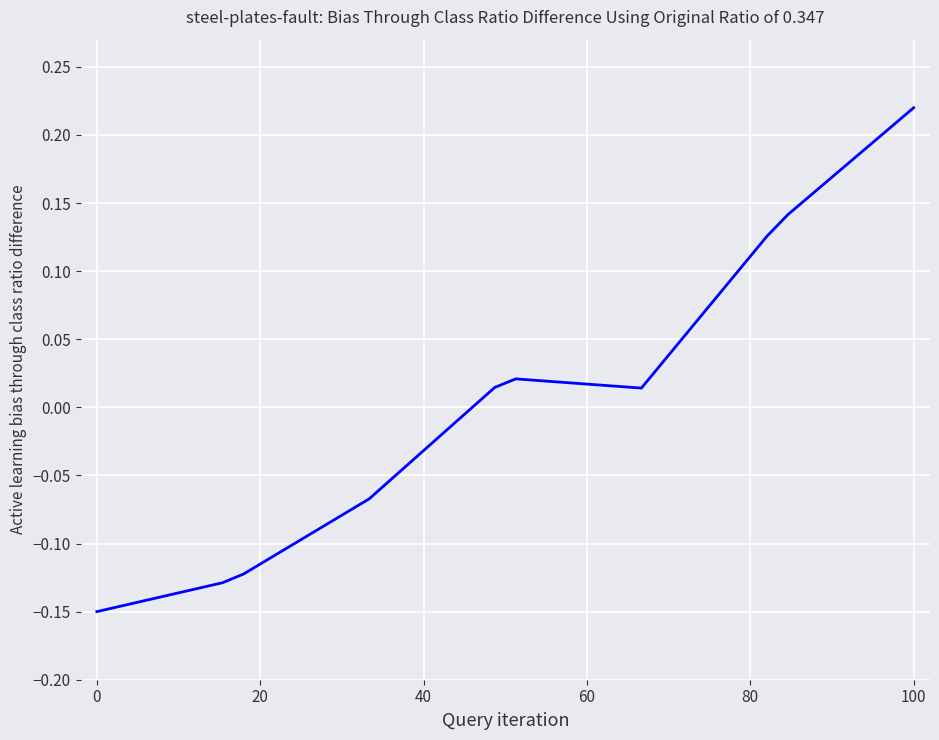

What is the difference between the maximum and minimum values?

0.4